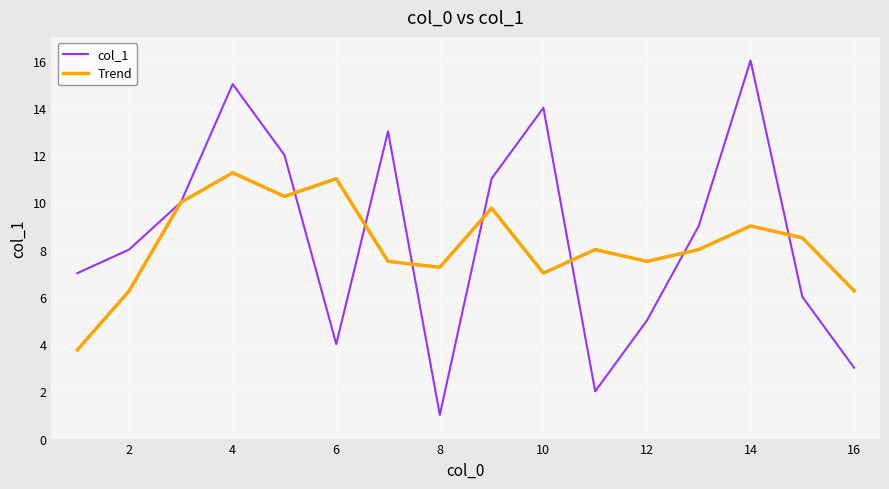

Which series has the widest spread of values?

col_1